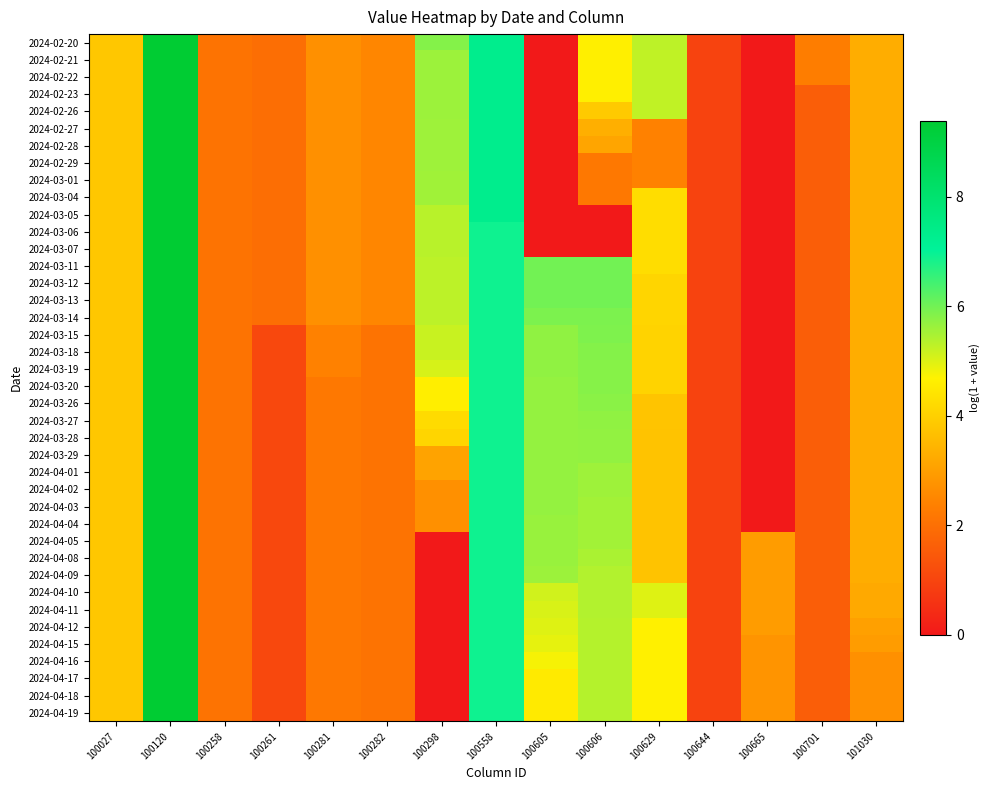

Reading left to right, list all the values displayed in this chart.

2024-02-20: 100027=3.8	100120=9.4	100258=2.1	100261=1.9	100281=2.7	100282=2.5	100298=5.8	100558=7.3	100605=0.0	100606=4.6	100629=5.3	100644=1.0	100665=0.0	100701=2.3	101030=3.3
2024-02-21: 100027=3.8	100120=9.4	100258=2.1	100261=1.9	100281=2.7	100282=2.5	100298=5.6	100558=7.3	100605=0.0	100606=4.6	100629=5.3	100644=1.0	100665=0.0	100701=2.3	101030=3.3
2024-02-22: 100027=3.8	100120=9.4	100258=2.1	100261=1.9	100281=2.7	100282=2.5	100298=5.6	100558=7.3	100605=0.0	100606=4.6	100629=5.3	100644=1.0	100665=0.0	100701=2.3	101030=3.3
2024-02-23: 100027=3.8	100120=9.4	100258=2.1	100261=1.9	100281=2.7	100282=2.5	100298=5.6	100558=7.3	100605=0.0	100606=4.6	100629=5.3	100644=1.0	100665=0.0	100701=1.6	101030=3.3
2024-02-26: 100027=3.8	100120=9.4	100258=2.1	100261=1.9	100281=2.7	100282=2.5	100298=5.6	100558=7.3	100605=0.0	100606=3.9	100629=5.3	100644=1.0	100665=0.0	100701=1.6	101030=3.3
2024-02-27: 100027=3.8	100120=9.4	100258=2.1	100261=1.9	100281=2.7	100282=2.5	100298=5.6	100558=7.3	100605=0.0	100606=3.3	100629=2.4	100644=1.0	100665=0.0	100701=1.6	101030=3.3
2024-02-28: 100027=3.8	100120=9.4	100258=2.1	100261=1.9	100281=2.7	100282=2.5	100298=5.6	100558=7.3	100605=0.0	100606=3.1	100629=2.4	100644=1.0	100665=0.0	100701=1.6	101030=3.3
2024-02-29: 100027=3.8	100120=9.4	100258=2.1	100261=1.9	100281=2.7	100282=2.5	100298=5.6	100558=7.3	100605=0.0	100606=2.2	100629=2.4	100644=1.0	100665=0.0	100701=1.6	101030=3.3
2024-03-01: 100027=3.8	100120=9.4	100258=2.1	100261=1.9	100281=2.7	100282=2.5	100298=5.6	100558=7.3	100605=0.0	100606=2.2	100629=2.4	100644=1.0	100665=0.0	100701=1.6	101030=3.3
2024-03-04: 100027=3.8	100120=9.4	100258=2.1	100261=1.9	100281=2.7	100282=2.5	100298=5.6	100558=7.3	100605=0.0	100606=2.2	100629=4.3	100644=1.0	100665=0.0	100701=1.6	101030=3.3
2024-03-05: 100027=3.8	100120=9.4	100258=2.1	100261=1.9	100281=2.7	100282=2.5	100298=5.4	100558=7.3	100605=0.0	100606=0.0	100629=4.3	100644=1.0	100665=0.0	100701=1.6	101030=3.3
2024-03-06: 100027=3.8	100120=9.4	100258=2.1	100261=1.9	100281=2.7	100282=2.5	100298=5.4	100558=6.9	100605=0.0	100606=0.0	100629=4.3	100644=1.0	100665=0.0	100701=1.6	101030=3.3
2024-03-07: 100027=3.8	100120=9.4	100258=2.1	100261=1.9	100281=2.7	100282=2.5	100298=5.4	100558=6.9	100605=0.0	100606=0.0	100629=4.3	100644=1.0	100665=0.0	100701=1.6	101030=3.3
2024-03-11: 100027=3.8	100120=9.4	100258=2.1	100261=1.9	100281=2.7	100282=2.5	100298=5.3	100558=6.9	100605=6.0	100606=6.0	100629=4.3	100644=1.0	100665=0.0	100701=1.6	101030=3.3
2024-03-12: 100027=3.8	100120=9.4	100258=2.1	100261=1.9	100281=2.7	100282=2.5	100298=5.3	100558=6.9	100605=6.0	100606=6.0	100629=4.1	100644=1.0	100665=0.0	100701=1.6	101030=3.3
2024-03-13: 100027=3.8	100120=9.4	100258=2.1	100261=1.9	100281=2.7	100282=2.5	100298=5.3	100558=6.9	100605=6.0	100606=6.0	100629=4.1	100644=1.0	100665=0.0	100701=1.6	101030=3.3
2024-03-14: 100027=3.8	100120=9.4	100258=2.1	100261=1.9	100281=2.7	100282=2.5	100298=5.3	100558=6.9	100605=5.9	100606=5.9	100629=4.1	100644=1.0	100665=0.0	100701=1.6	101030=3.3
2024-03-15: 100027=3.8	100120=9.4	100258=2.1	100261=1.1	100281=2.4	100282=2.1	100298=5.2	100558=6.9	100605=5.7	100606=5.9	100629=4.1	100644=1.0	100665=0.0	100701=1.6	101030=3.3
2024-03-18: 100027=3.8	100120=9.4	100258=2.1	100261=1.1	100281=2.4	100282=2.1	100298=5.2	100558=6.9	100605=5.7	100606=5.8	100629=4.1	100644=1.0	100665=0.0	100701=1.6	101030=3.3
2024-03-19: 100027=3.8	100120=9.4	100258=2.1	100261=1.1	100281=2.4	100282=2.1	100298=5.1	100558=6.9	100605=5.7	100606=5.8	100629=4.1	100644=1.0	100665=0.0	100701=1.6	101030=3.3
2024-03-20: 100027=3.8	100120=9.4	100258=2.1	100261=1.1	100281=2.2	100282=2.1	100298=4.6	100558=6.9	100605=5.7	100606=5.8	100629=4.1	100644=1.0	100665=0.0	100701=1.6	101030=3.3
2024-03-26: 100027=3.8	100120=9.4	100258=2.1	100261=1.1	100281=2.2	100282=2.1	100298=4.6	100558=6.9	100605=5.7	100606=5.8	100629=3.8	100644=1.0	100665=0.0	100701=1.6	101030=3.3
2024-03-27: 100027=3.8	100120=9.4	100258=2.1	100261=1.1	100281=2.2	100282=2.1	100298=4.2	100558=6.9	100605=5.7	100606=5.7	100629=3.8	100644=1.0	100665=0.0	100701=1.6	101030=3.3
2024-03-28: 100027=3.8	100120=9.4	100258=2.1	100261=1.1	100281=2.2	100282=2.1	100298=4.1	100558=6.9	100605=5.7	100606=5.7	100629=3.7	100644=1.0	100665=0.0	100701=1.6	101030=3.3
2024-03-29: 100027=3.8	100120=9.4	100258=2.1	100261=1.1	100281=2.2	100282=2.1	100298=3.1	100558=6.9	100605=5.7	100606=5.7	100629=3.7	100644=1.0	100665=0.0	100701=1.6	101030=3.3
2024-04-01: 100027=3.8	100120=9.4	100258=2.1	100261=1.1	100281=2.2	100282=2.1	100298=3.1	100558=6.9	100605=5.7	100606=5.6	100629=3.7	100644=1.0	100665=0.0	100701=1.6	101030=3.3
2024-04-02: 100027=3.8	100120=9.4	100258=2.1	100261=1.1	100281=2.2	100282=2.1	100298=2.7	100558=6.9	100605=5.7	100606=5.6	100629=3.7	100644=1.0	100665=0.0	100701=1.6	101030=3.3
2024-04-03: 100027=3.8	100120=9.4	100258=2.1	100261=1.1	100281=2.2	100282=2.1	100298=2.7	100558=6.9	100605=5.7	100606=5.6	100629=3.7	100644=1.0	100665=0.0	100701=1.6	101030=3.3
2024-04-04: 100027=3.8	100120=9.4	100258=2.1	100261=1.1	100281=2.2	100282=2.1	100298=2.7	100558=6.9	100605=5.6	100606=5.6	100629=3.7	100644=1.0	100665=0.0	100701=1.6	101030=3.3
2024-04-05: 100027=3.8	100120=9.4	100258=2.1	100261=1.1	100281=2.2	100282=2.1	100298=0.0	100558=6.9	100605=5.6	100606=5.6	100629=3.7	100644=1.0	100665=2.9	100701=1.6	101030=3.3
2024-04-08: 100027=3.8	100120=9.4	100258=2.1	100261=1.1	100281=2.2	100282=2.1	100298=0.0	100558=6.9	100605=5.6	100606=5.5	100629=3.7	100644=1.0	100665=2.9	100701=1.6	101030=3.3
2024-04-09: 100027=3.8	100120=9.4	100258=2.1	100261=1.1	100281=2.2	100282=2.1	100298=0.0	100558=6.9	100605=5.6	100606=5.4	100629=3.7	100644=1.0	100665=2.9	100701=1.6	101030=3.3
2024-04-10: 100027=3.8	100120=9.4	100258=2.1	100261=1.1	100281=2.2	100282=2.1	100298=0.0	100558=6.9	100605=5.1	100606=5.4	100629=5.0	100644=1.0	100665=2.9	100701=1.6	101030=3.2
2024-04-11: 100027=3.8	100120=9.4	100258=2.1	100261=1.1	100281=2.2	100282=2.1	100298=0.0	100558=6.9	100605=5.1	100606=5.4	100629=5.0	100644=1.0	100665=2.9	100701=1.6	101030=3.2
2024-04-12: 100027=3.8	100120=9.4	100258=2.1	100261=1.1	100281=2.2	100282=2.1	100298=0.0	100558=6.9	100605=5.0	100606=5.4	100629=4.7	100644=1.0	100665=2.9	100701=1.6	101030=3.0
2024-04-15: 100027=3.8	100120=9.4	100258=2.1	100261=1.1	100281=2.2	100282=2.1	100298=0.0	100558=6.9	100605=4.9	100606=5.4	100629=4.7	100644=1.0	100665=2.8	100701=1.6	101030=2.9
2024-04-16: 100027=3.8	100120=9.4	100258=2.1	100261=1.1	100281=2.2	100282=2.1	100298=0.0	100558=6.9	100605=4.8	100606=5.4	100629=4.7	100644=1.0	100665=2.8	100701=1.6	101030=2.7
2024-04-17: 100027=3.8	100120=9.4	100258=2.1	100261=1.1	100281=2.2	100282=2.1	100298=0.0	100558=6.9	100605=4.5	100606=5.4	100629=4.7	100644=1.0	100665=2.8	100701=1.6	101030=2.7
2024-04-18: 100027=3.8	100120=9.4	100258=2.1	100261=1.1	100281=2.2	100282=2.1	100298=0.0	100558=6.9	100605=4.5	100606=5.4	100629=4.7	100644=1.0	100665=2.8	100701=1.6	101030=2.7
2024-04-19: 100027=3.8	100120=9.4	100258=2.1	100261=1.1	100281=2.2	100282=2.1	100298=0.0	100558=6.9	100605=4.5	100606=5.4	100629=4.7	100644=1.0	100665=2.8	100701=1.6	101030=2.7